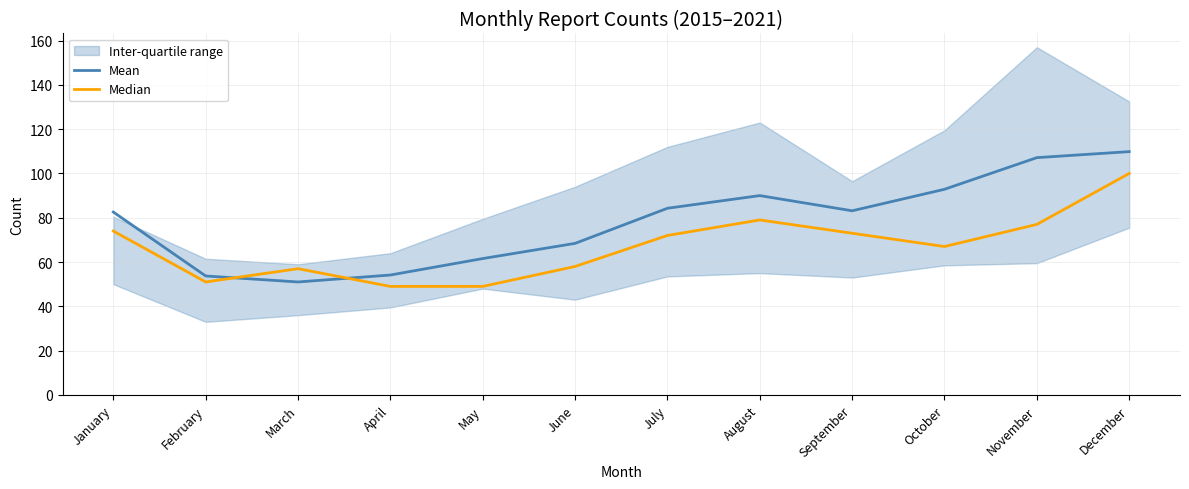

True or false: Mean and Median cross at least once.

True